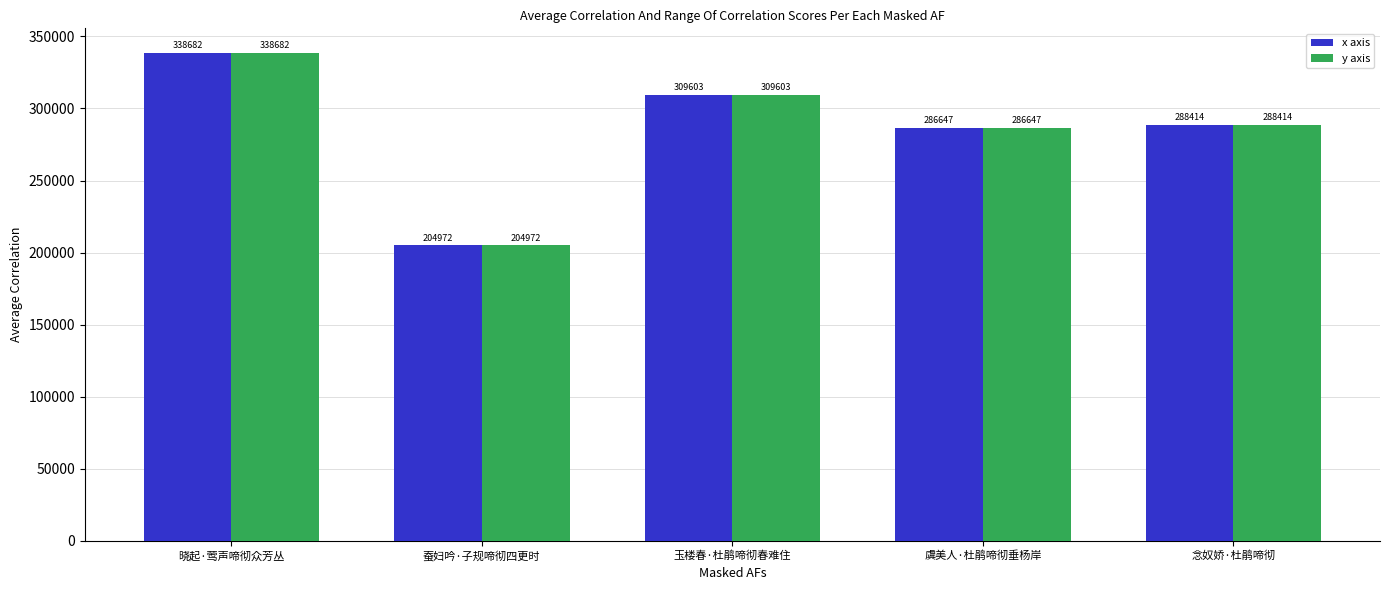

What position from the right is 玉楼春·杜鹃啼彻春难住?

3